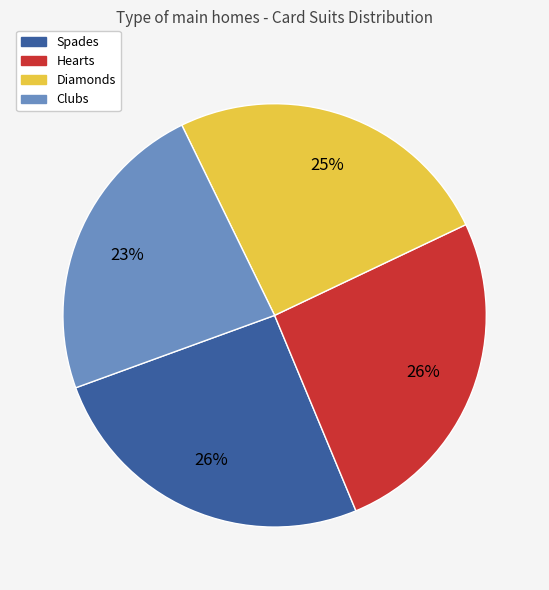

Is there any slice that represents more than half of the pie?

No